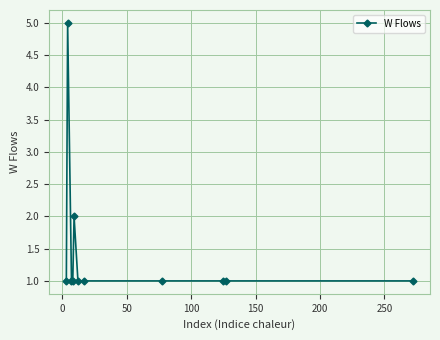

What is the value of the 10th point from the left?

1